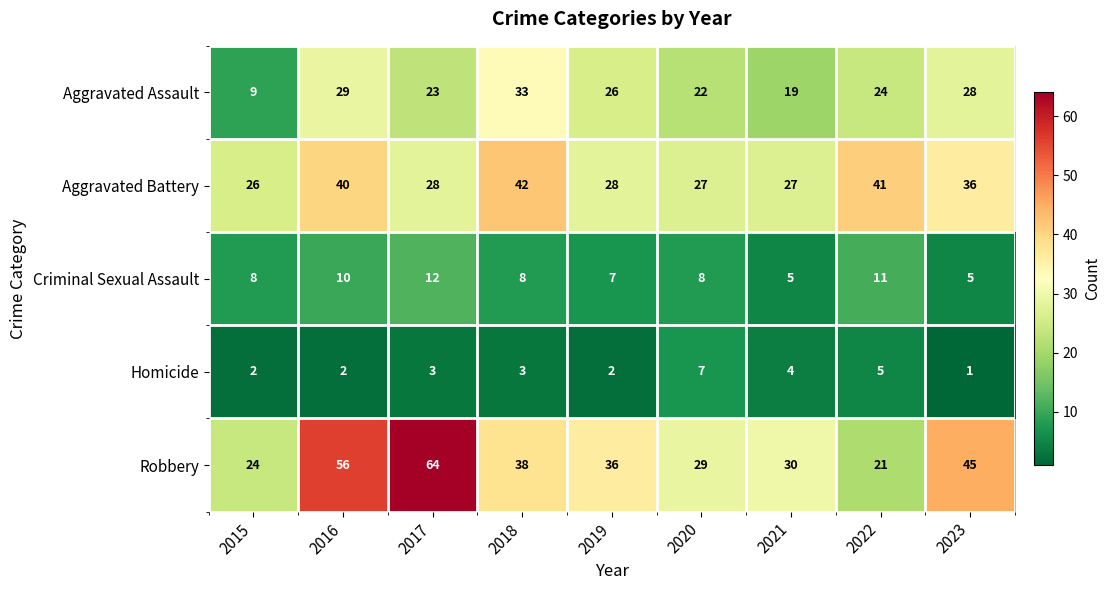

At how many categories does at least one series exceed 38?

5